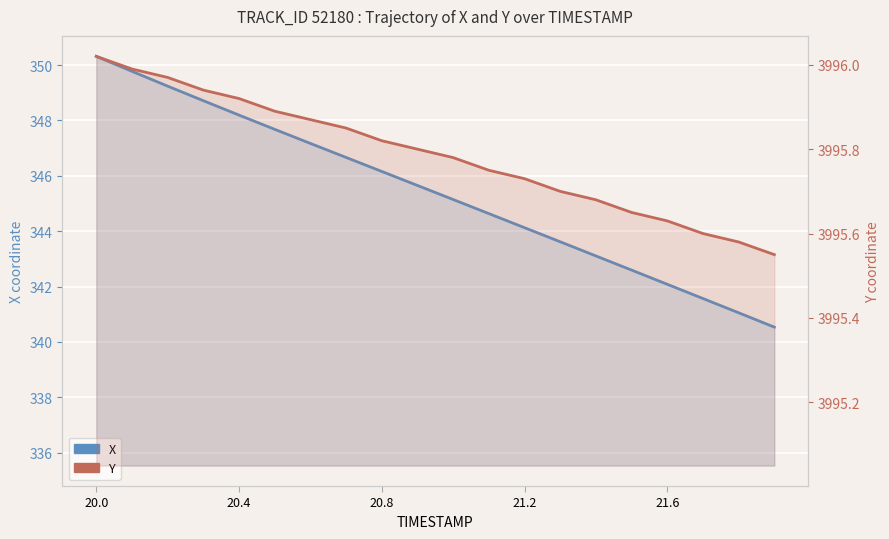

How many categories are shown in the chart?

20